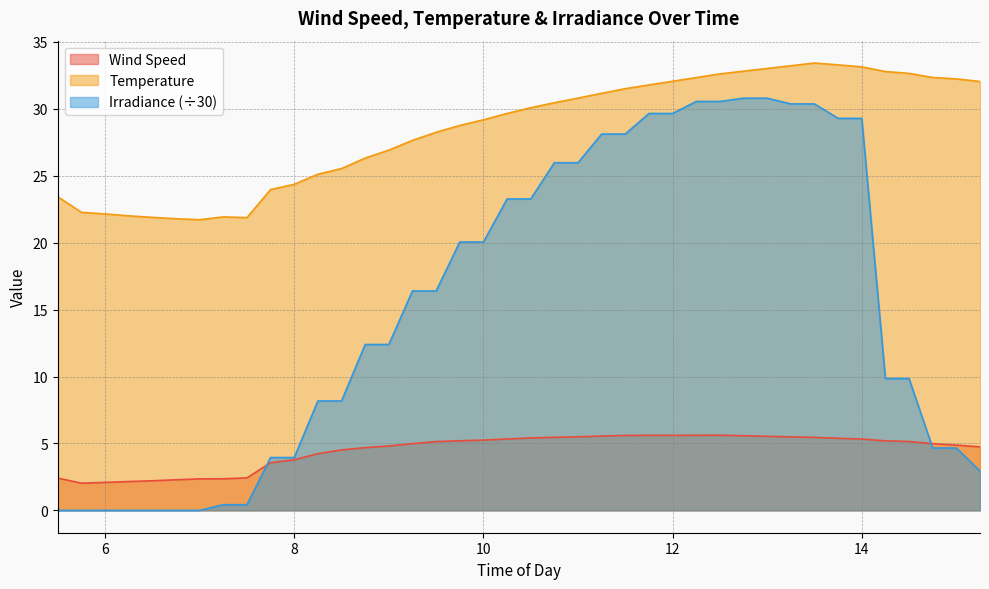

At which category does the chart reach its peak across all series?

13.5